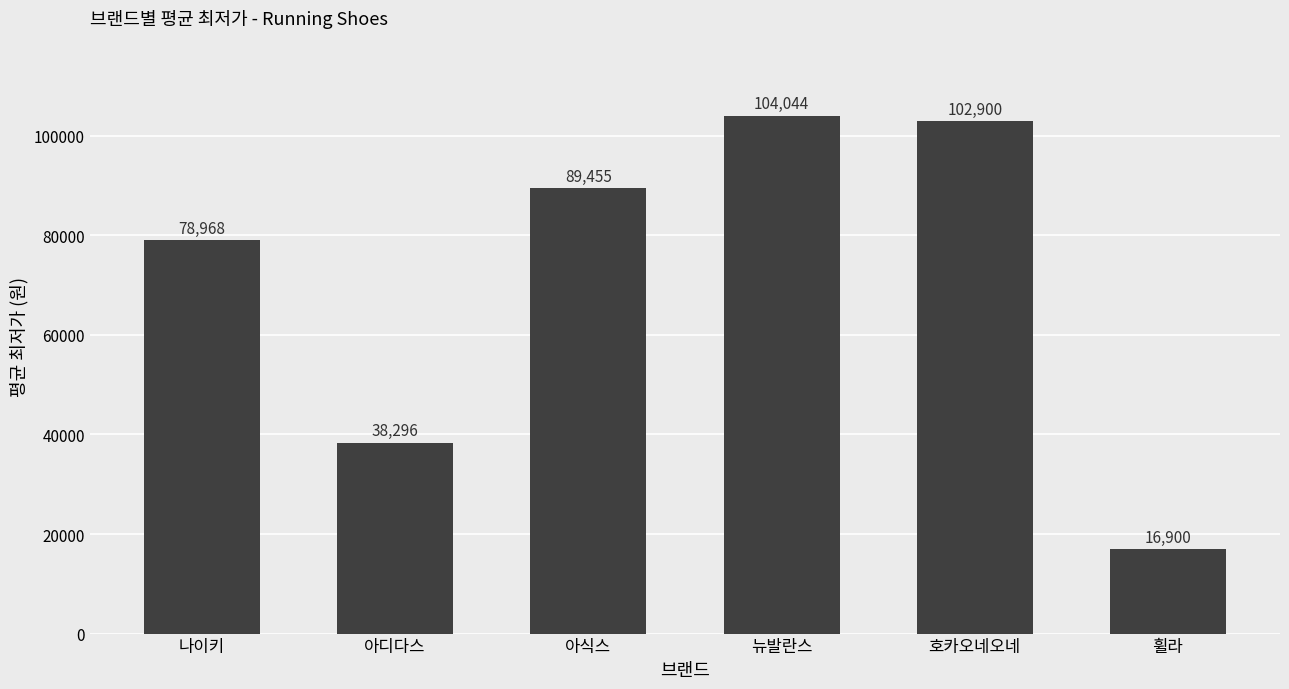

At which label is the value closest to 60472?

나이키